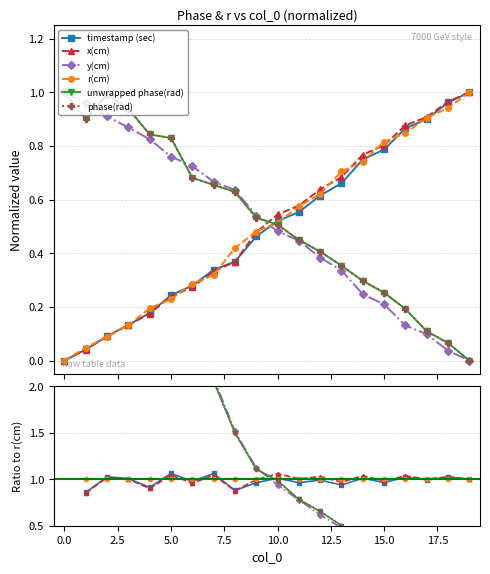

True or false: unwrapped phase(rad) and x(cm) intersect in this chart.

True